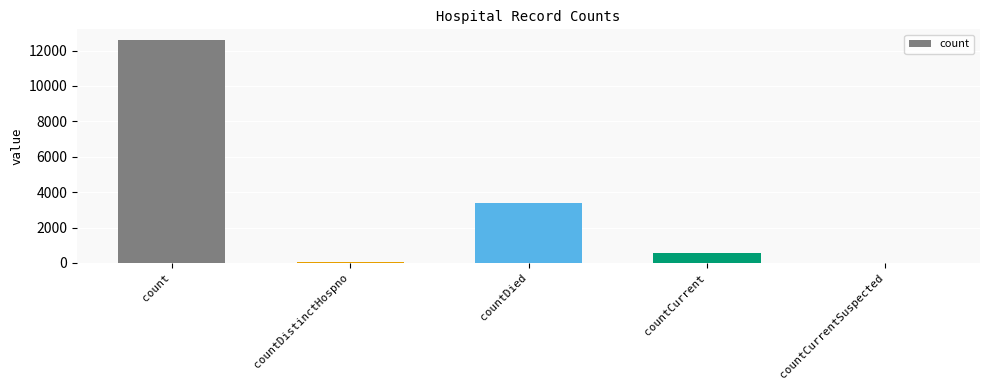

What is the maximum value shown in the chart?

12570